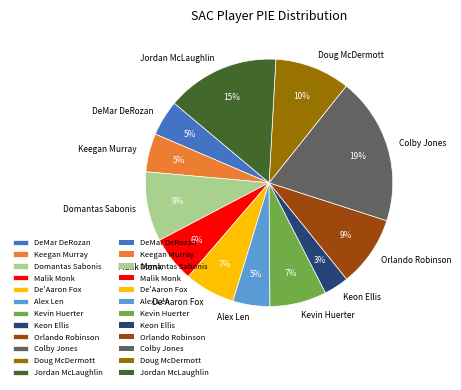

How many slices are in this pie chart?

12